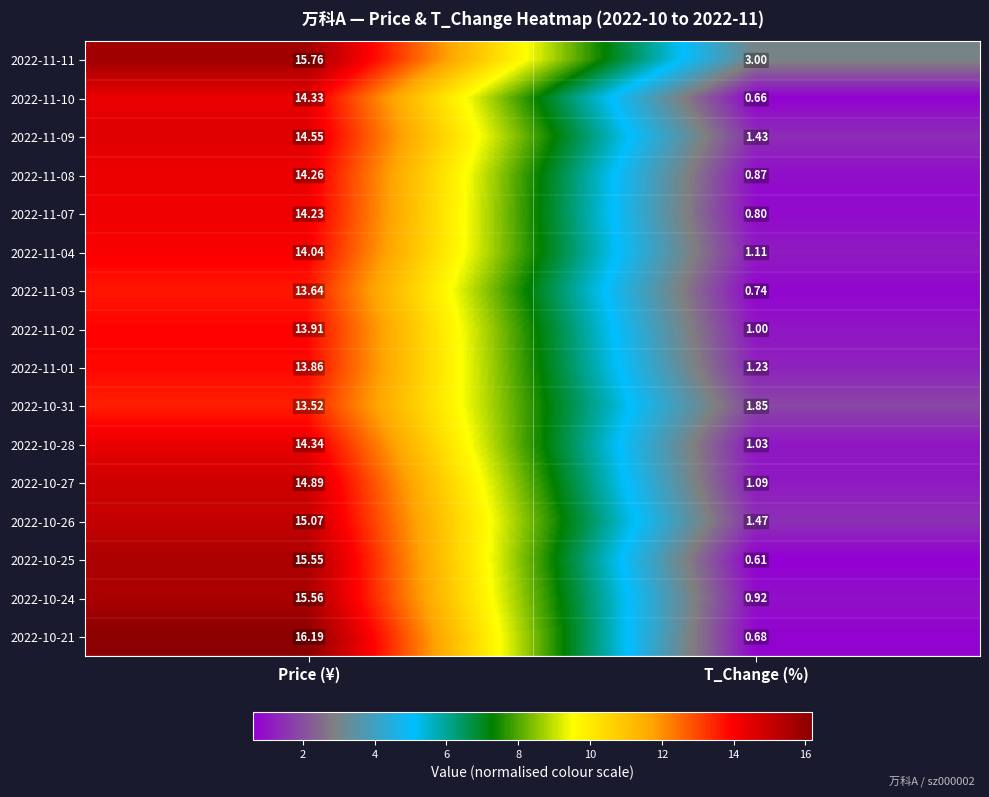

Which category has the lowest value across all series?

T_Change (%)